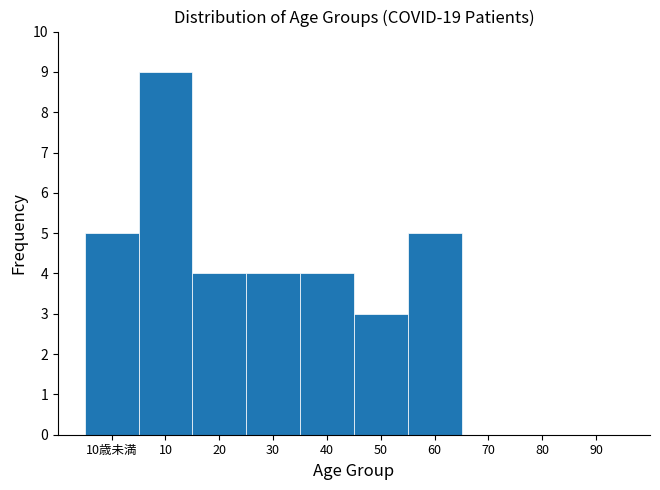

Reading left to right, extract all data points from this chart.

10歳未満=5	10=9	20=4	30=4	40=4	50=3	60=5	70=0	80=0	90=0